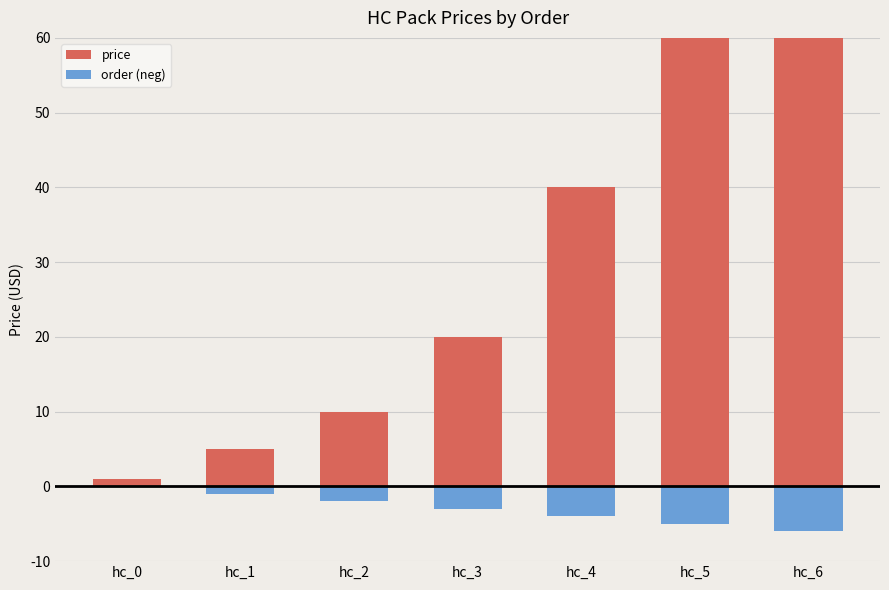

What is the difference between the order (neg) values at hc_5 and hc_2?

3.0